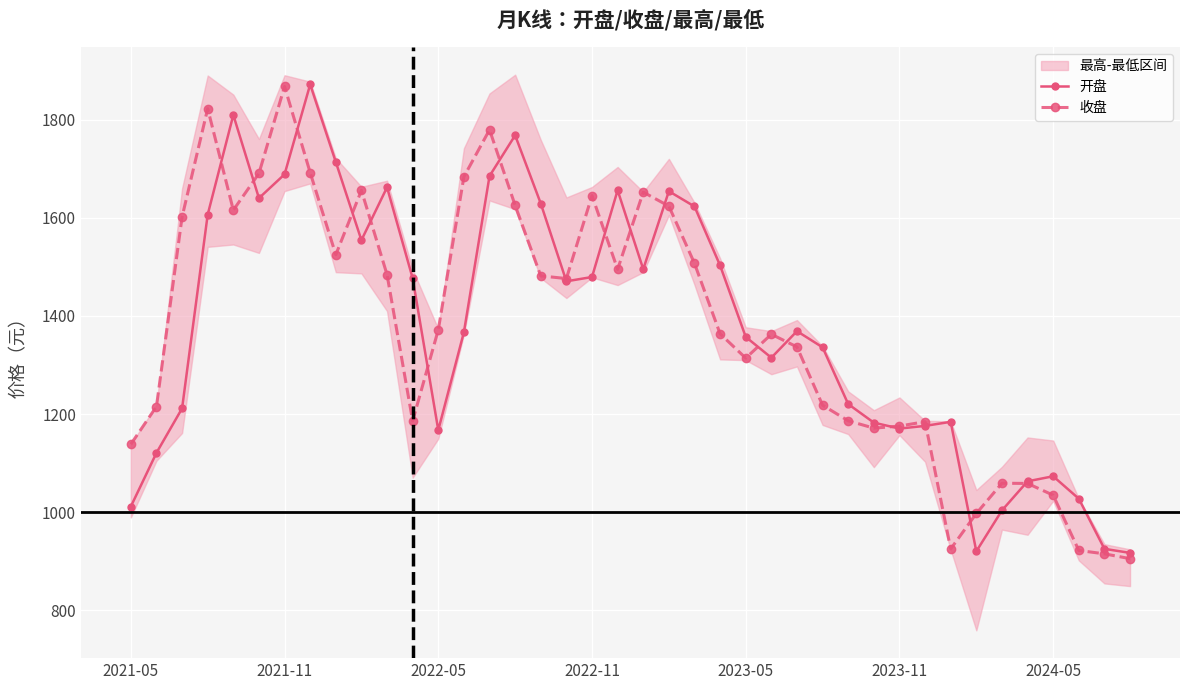

Is this an area chart (filled region under the line)?

No